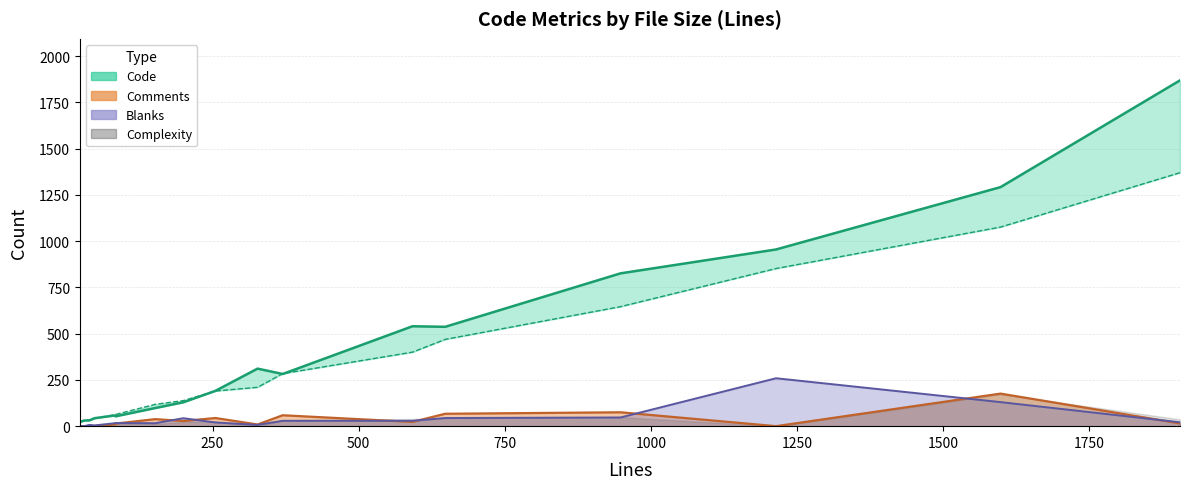

What is the label of the 1st point from the right?

16